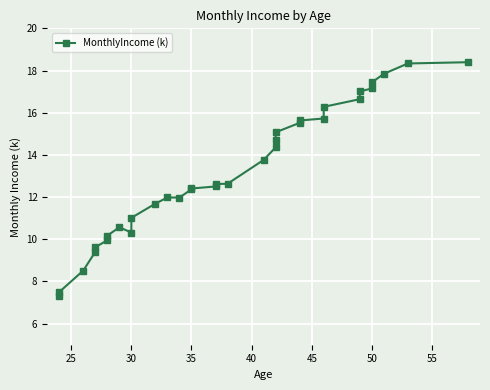

How many lines are shown in the chart?

1